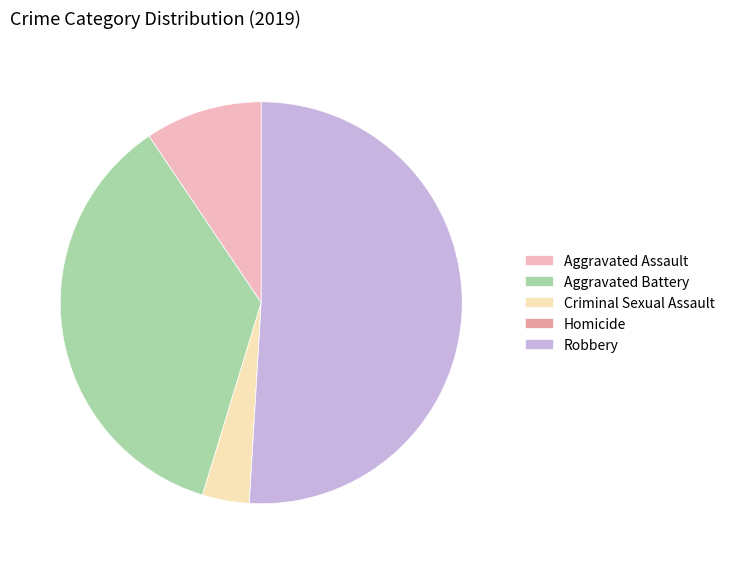

Approximately how many times larger is the value at Aggravated Battery compared to Criminal Sexual Assault?

9.5